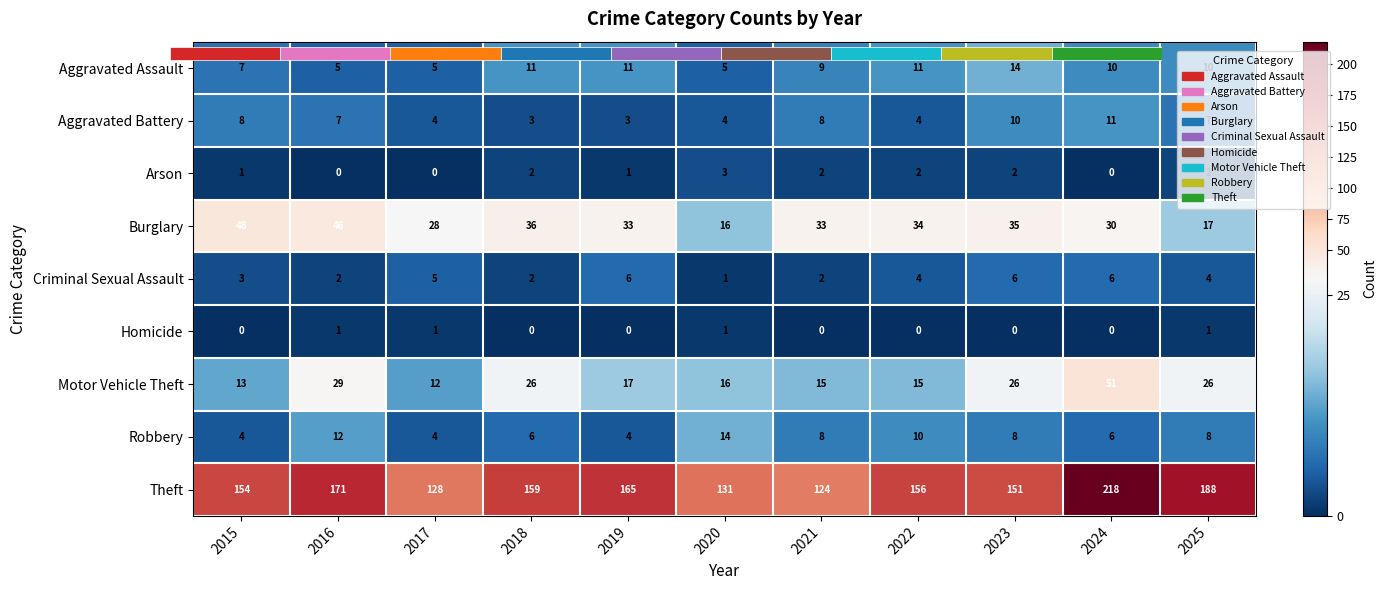

Count the Robbery values in the range 4 to 10.

9